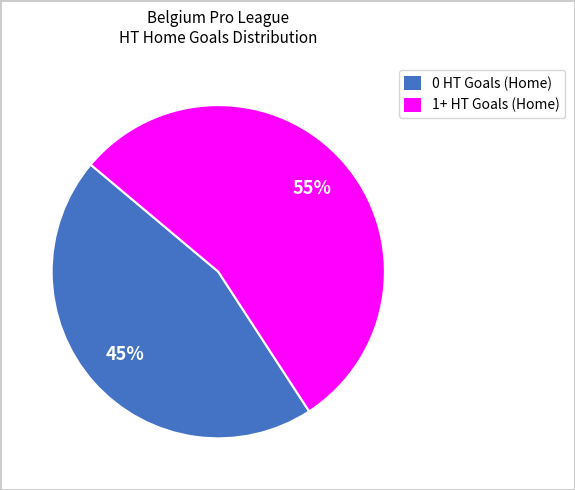

The 1+ HT Goals (Home) slice represents 70% of the pie. True or false?

False